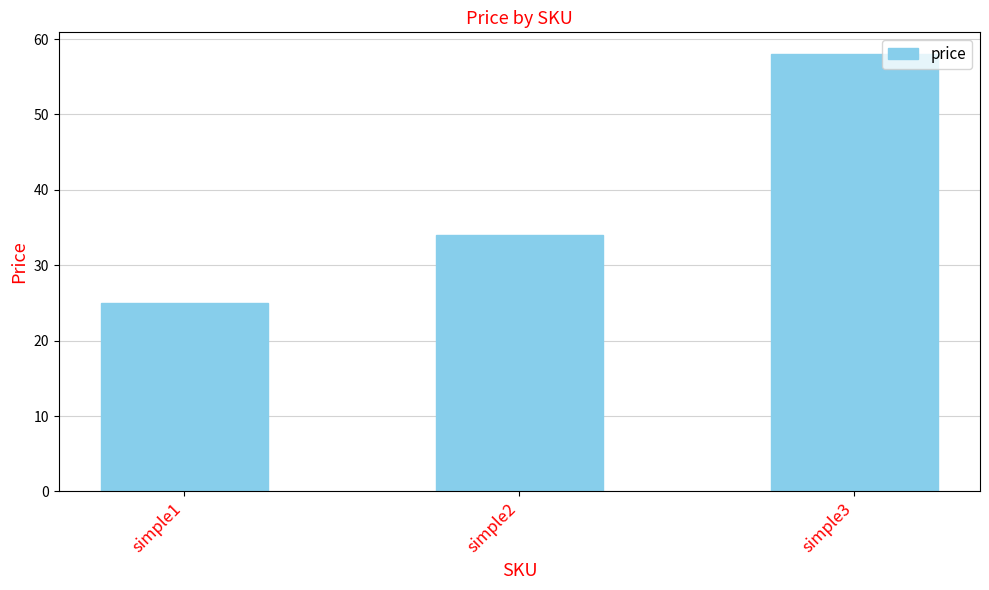

Reading left to right, list all the values displayed in this chart.

25	34	58